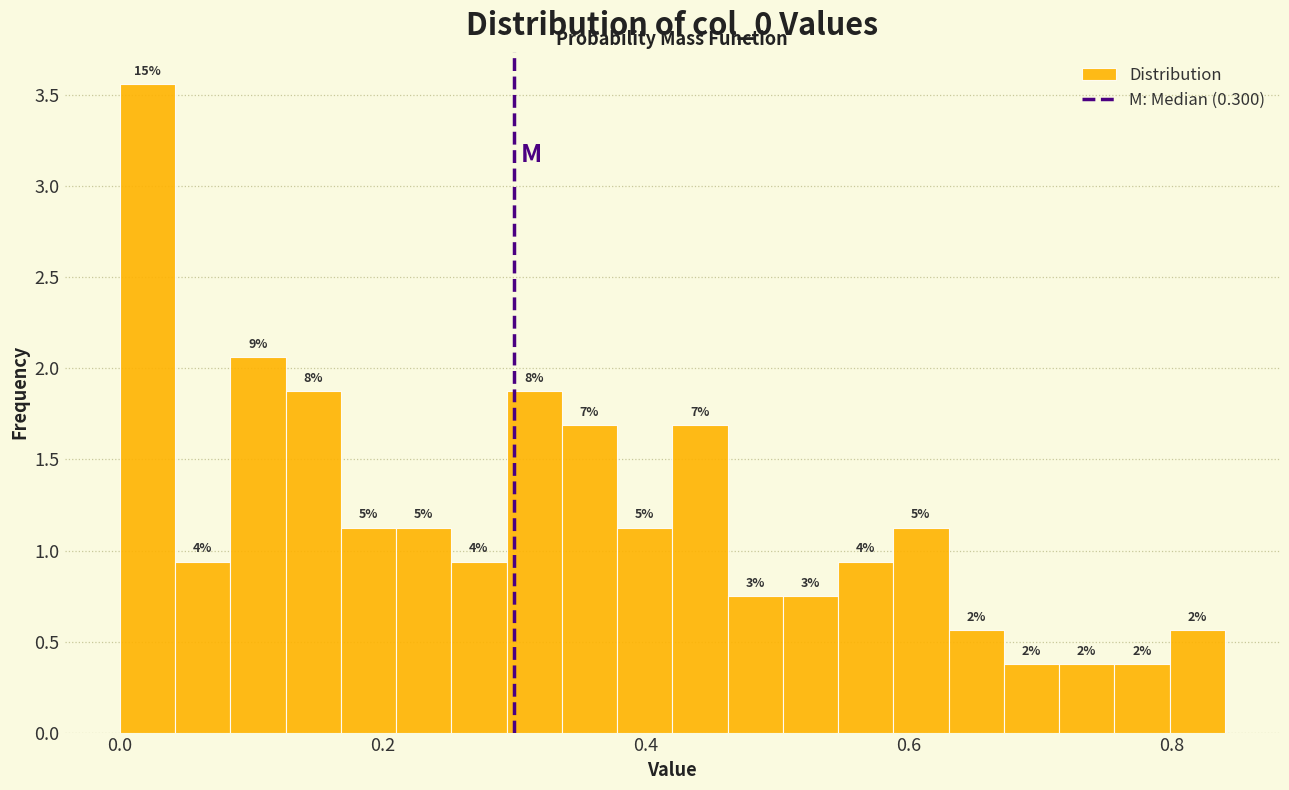

Read against the x-axis, roughly where is the centre of the tallest bar?

0.02